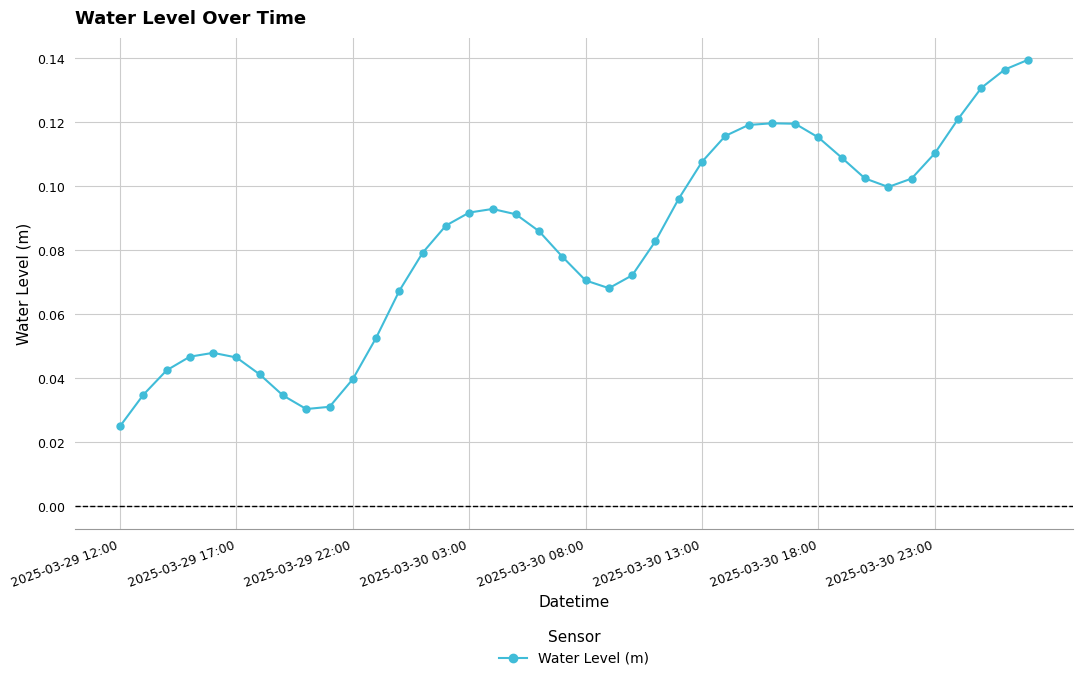

What is the sum of all values?

3.3